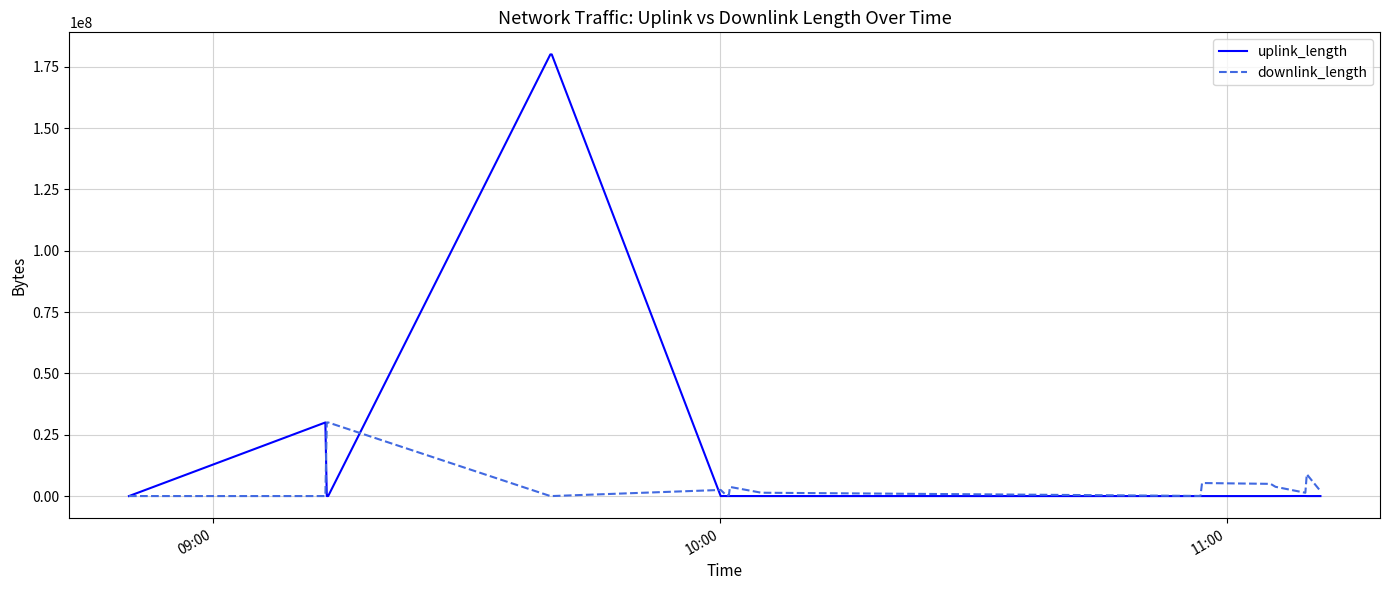

True or false: uplink_length has more than 0 points higher than both neighbors.

True